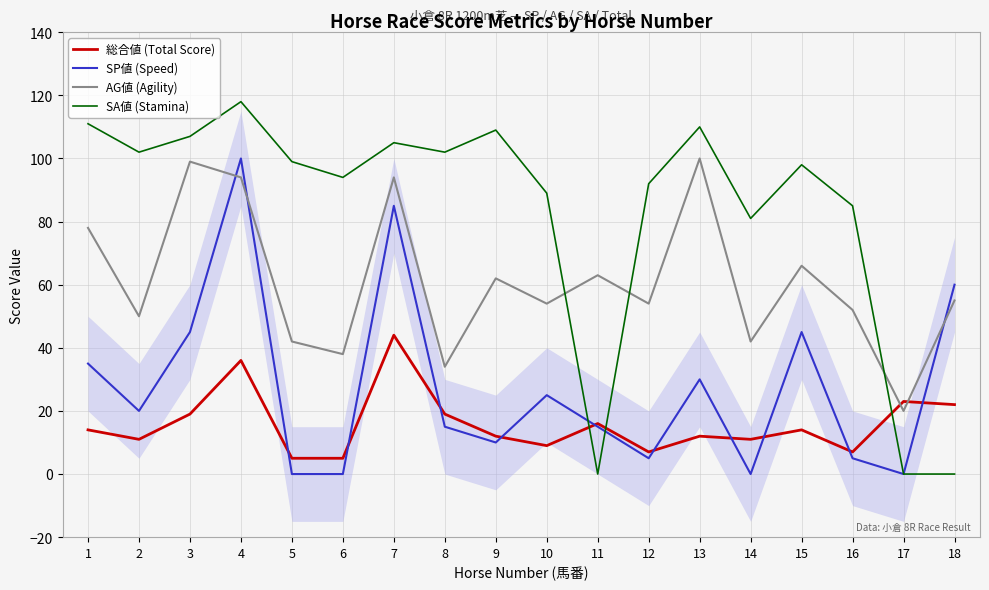

Where is AG値 (Agility) nearest to the value 60?

9